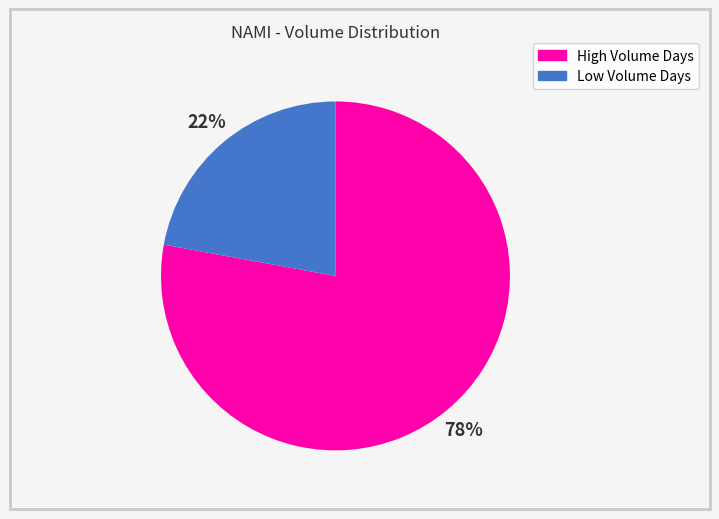

Does any single category account for the majority?

Yes